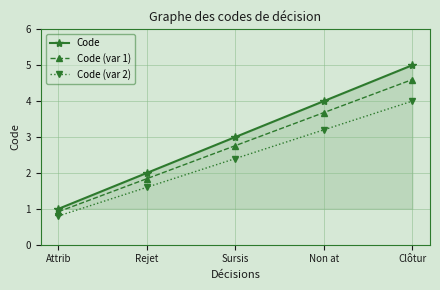

Which category has the highest value in the Code (var 1) series?

Clôtur